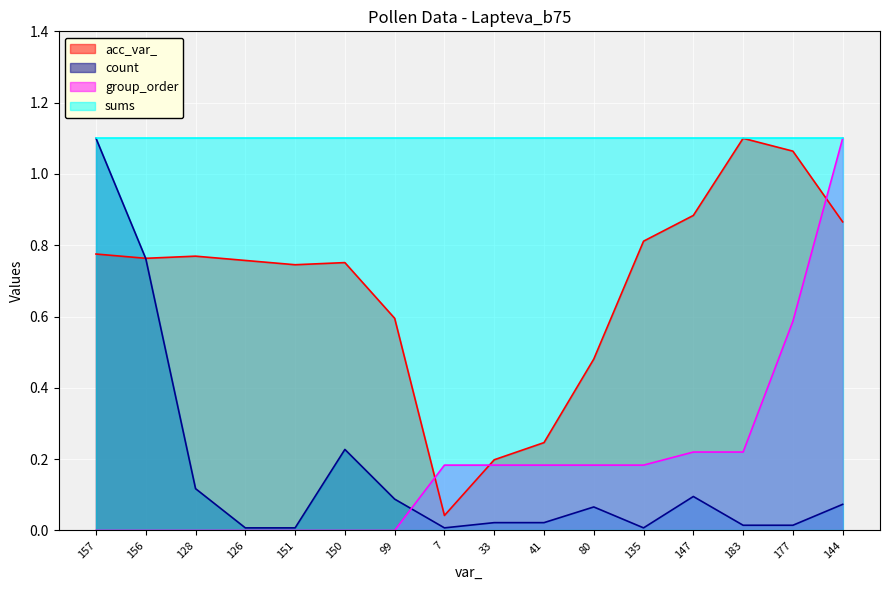

At which category is the sum across all series the highest?

144